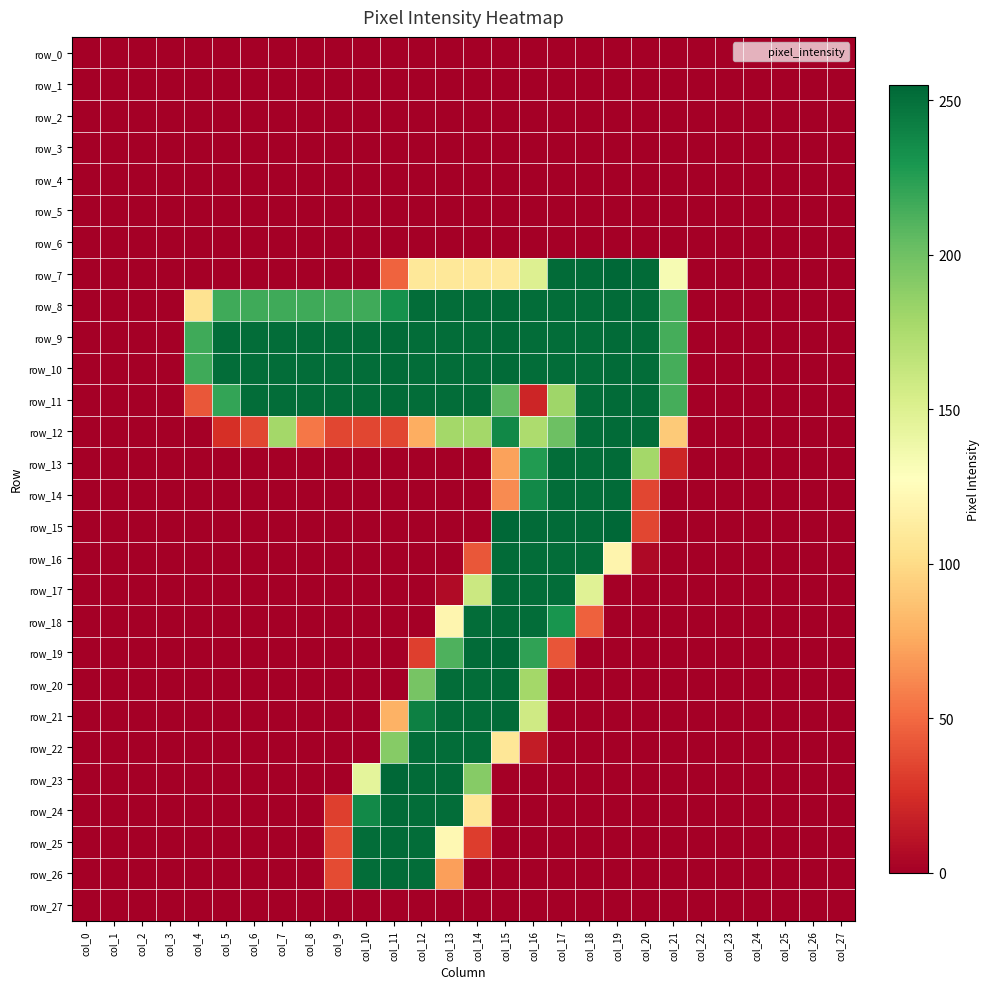

What is the approximate value of row_11 at col_14, to the nearest 50?

250